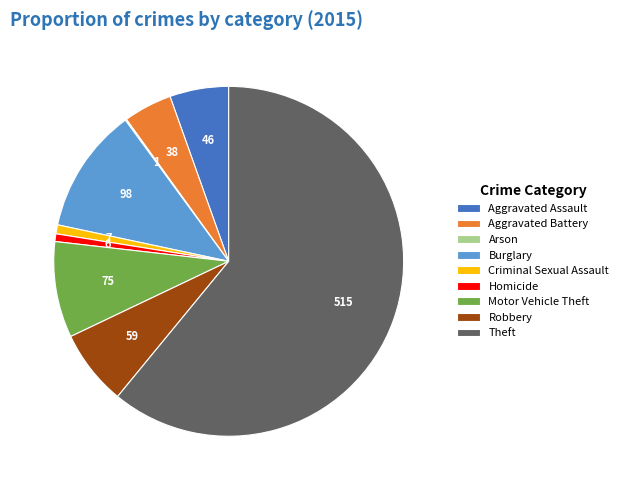

Which slice is the largest?

Theft